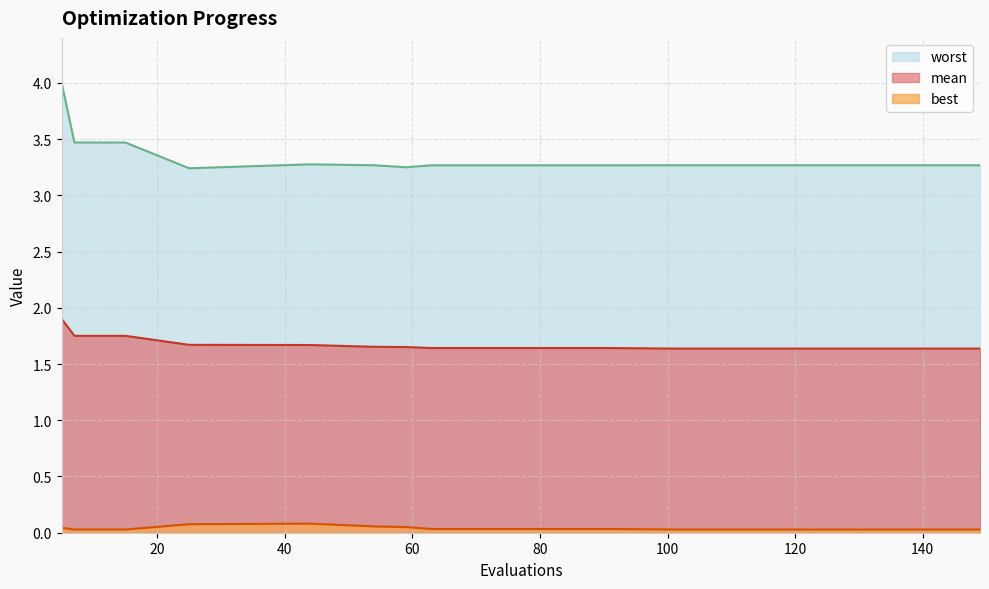

Which series changed the most between 109 and 137?

mean